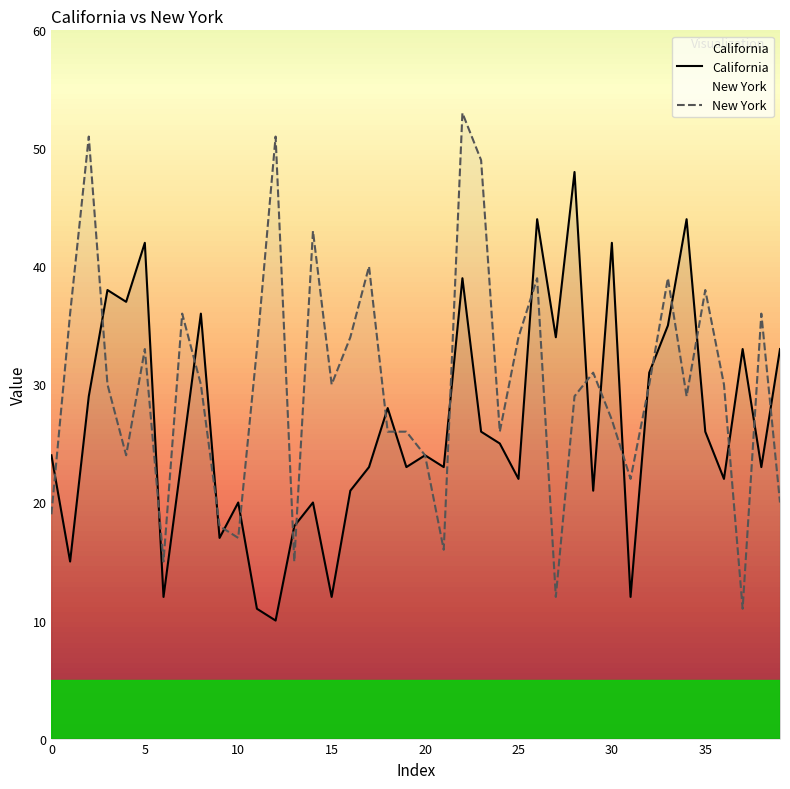

Rank the series by their average value, from lowest to highest.

California, New York